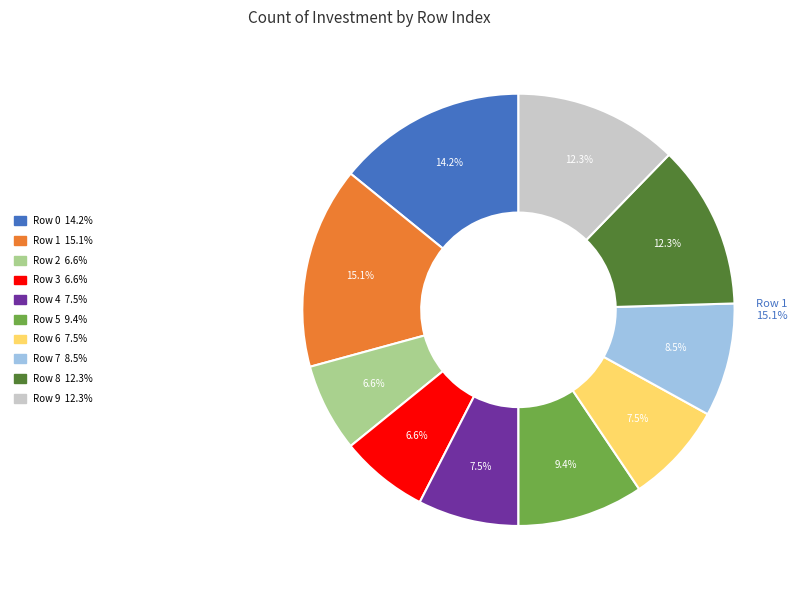

Count the number of slices in the pie.

10